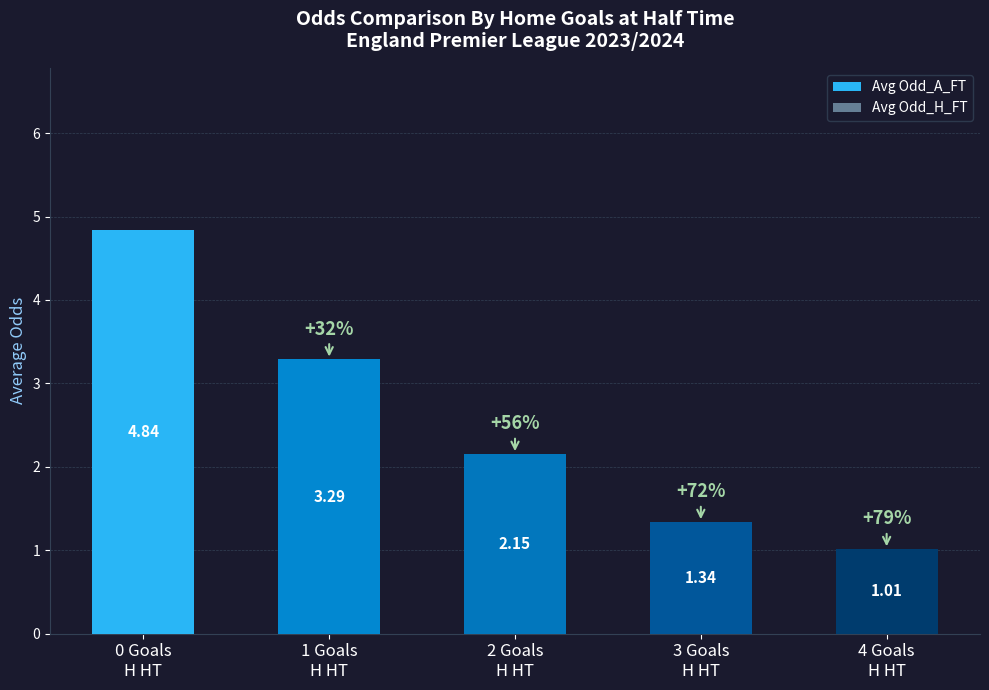

How many bars are there in each group?

2